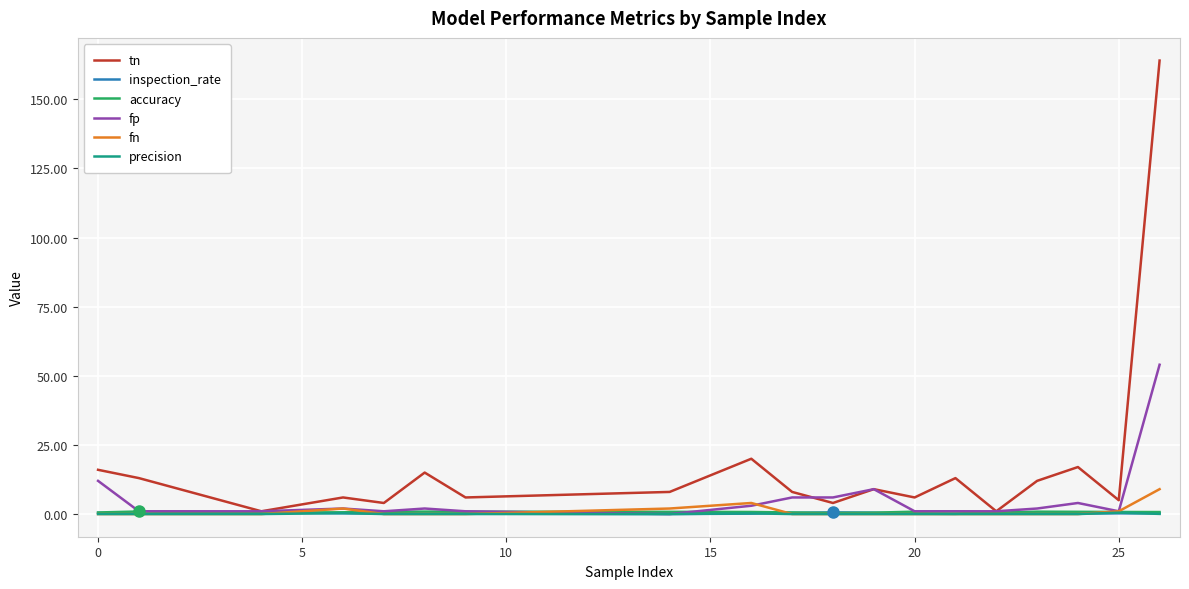

What is the maximum value for tn?

164.0